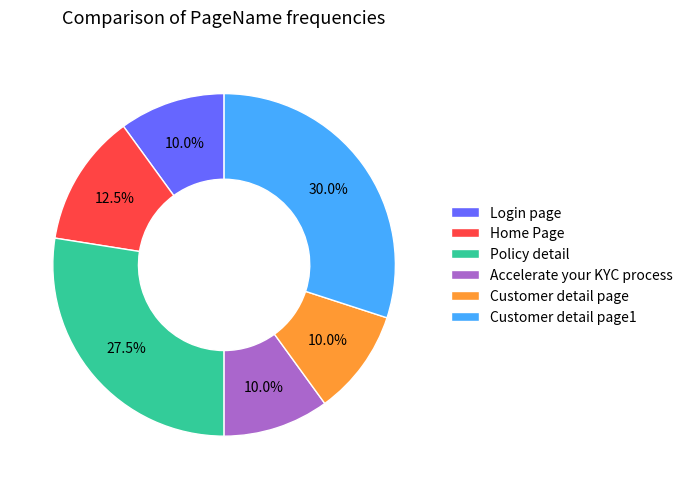

To the nearest percent, what portion does Accelerate your KYC process represent?

10%